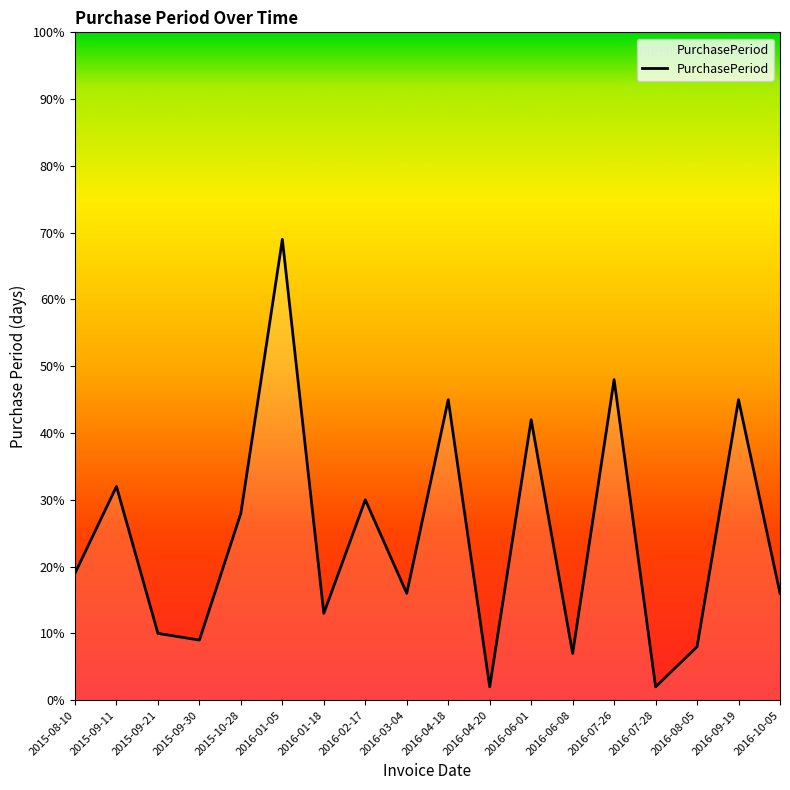

True or false: there are more than 1 points higher than both neighbors.

True